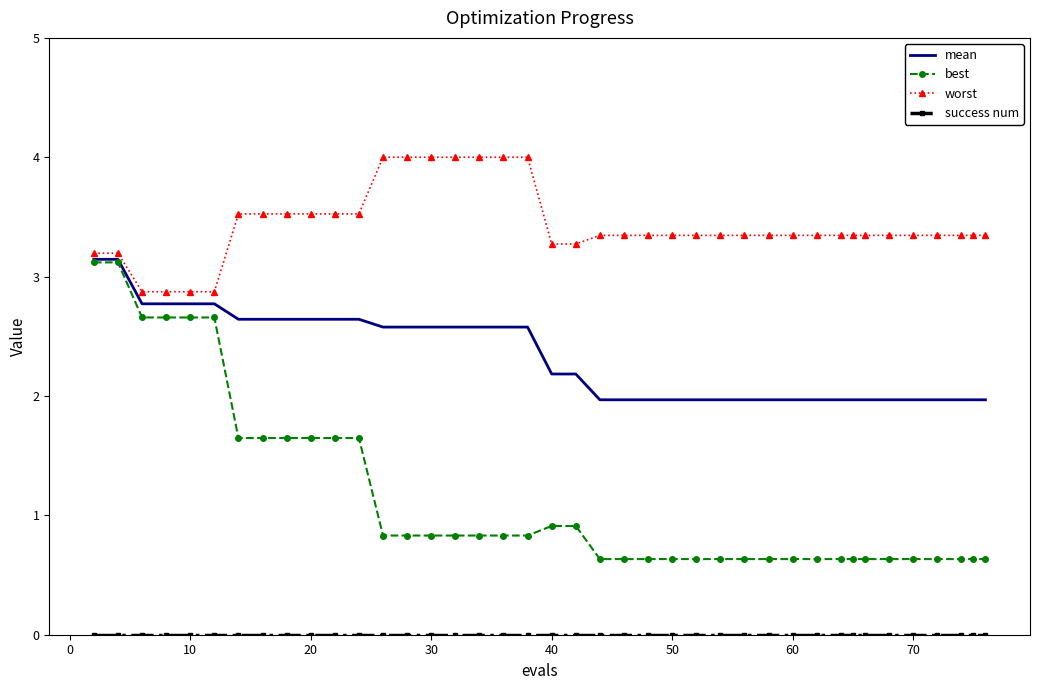

Which series has the largest total across all categories?

worst